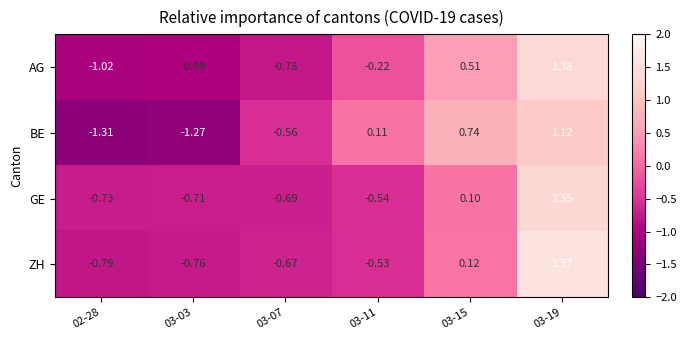

List the series in order of their peak value, lowest first.

BE, GE, AG, ZH